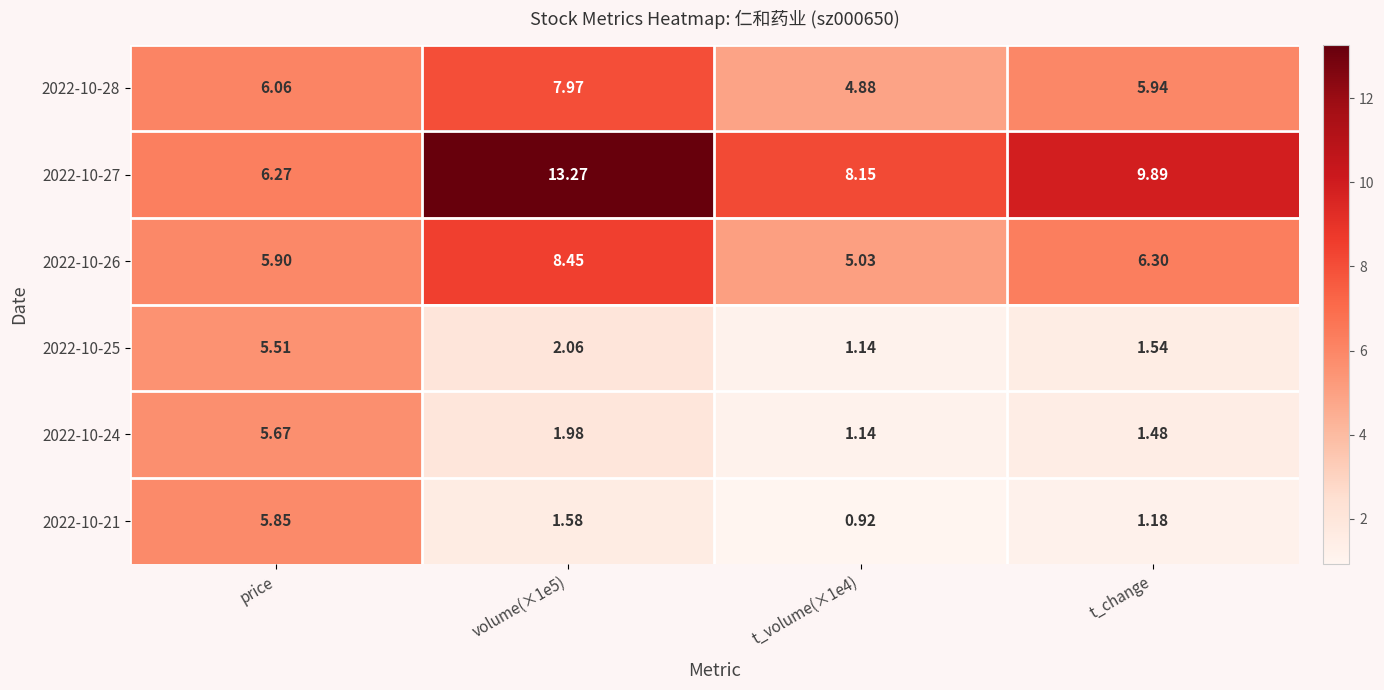

What is the total value across all series at price?

35.3